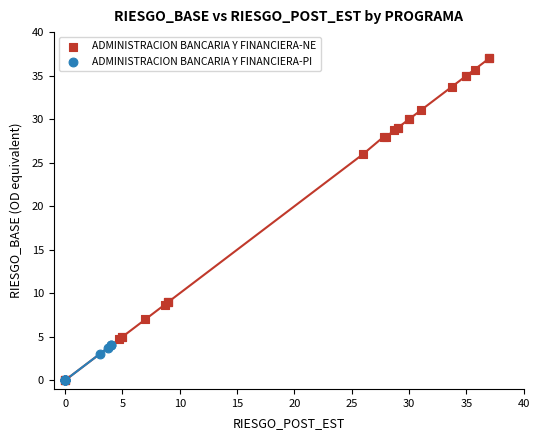

Which series contains the highest Y value?

ADMINISTRACION BANCARIA Y FINANCIERA-NE